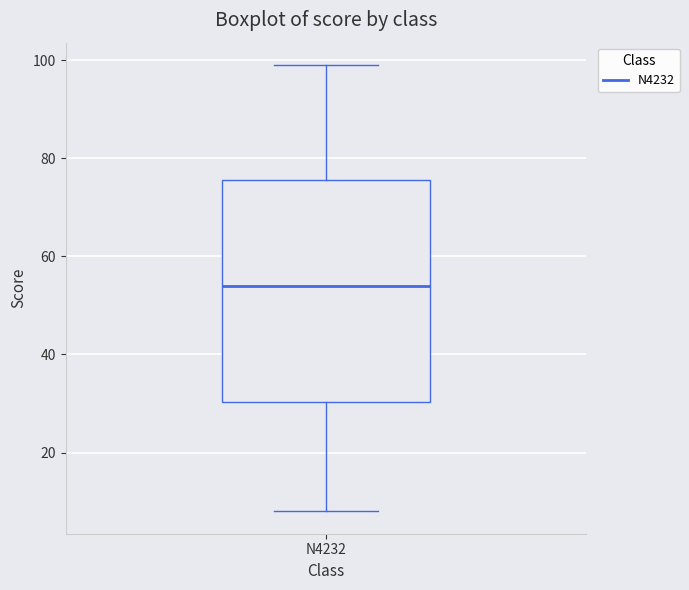

Transcribe this box plot: give where the median line is, the range the box spans, and where the two whiskers end, as read against the y-axis. The values are not printed on the chart, so give them approximately, as read against the axis.

median 54, box 30 to 76, whiskers 8 to 100